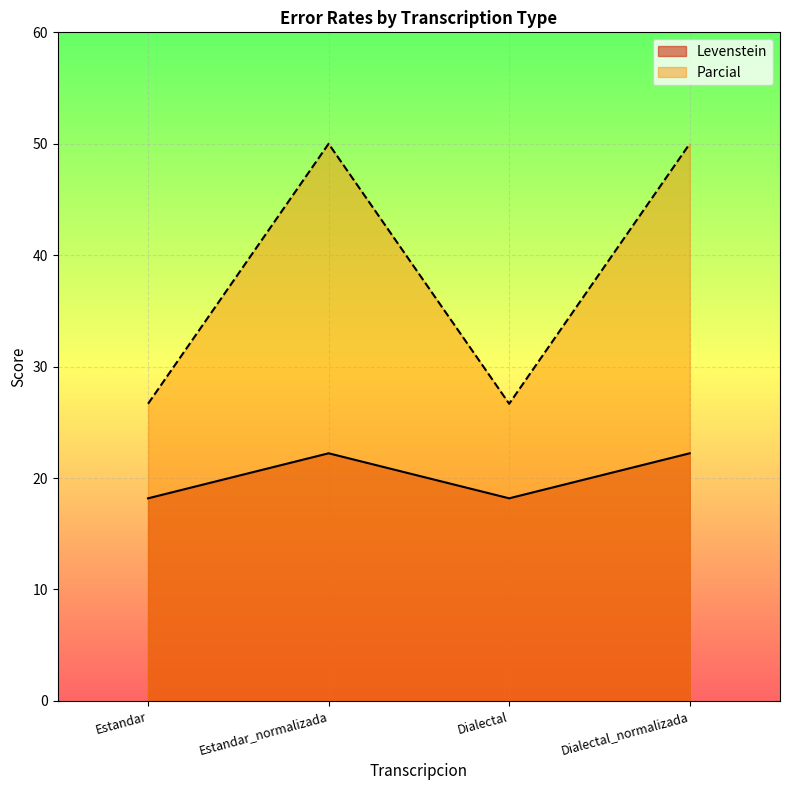

Is it true that Levenstein equals 33.1 at Estandar_normalizada?

False